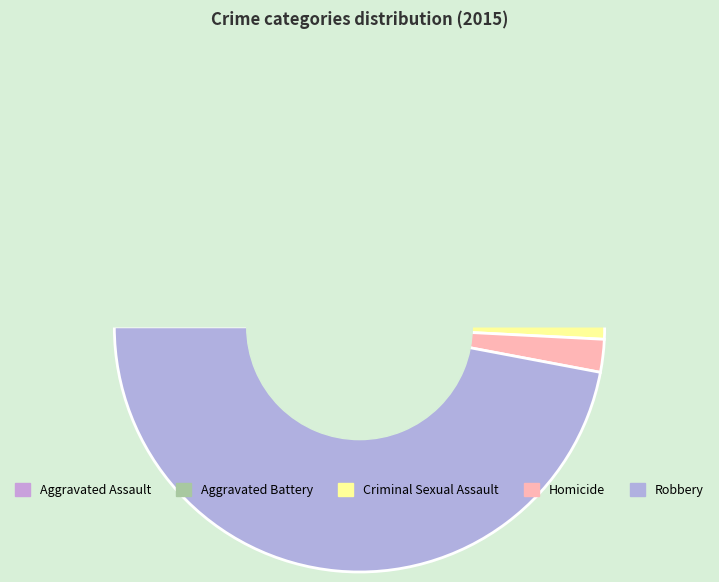

What is the change in value from Aggravated Battery to Robbery?

+37